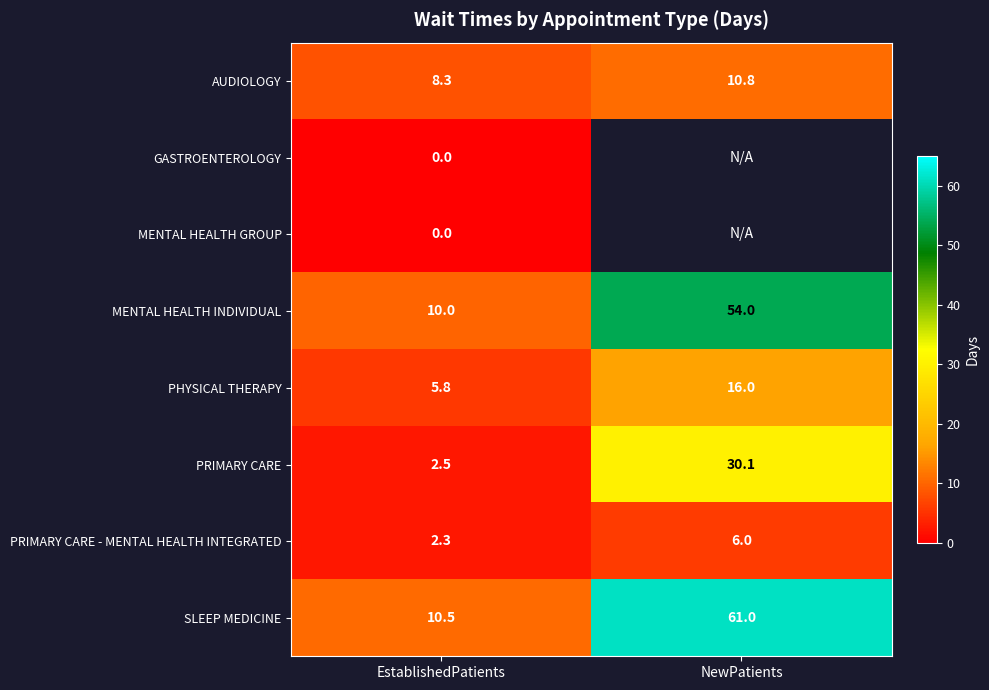

What is the difference between the highest and lowest values at EstablishedPatients?

10.5